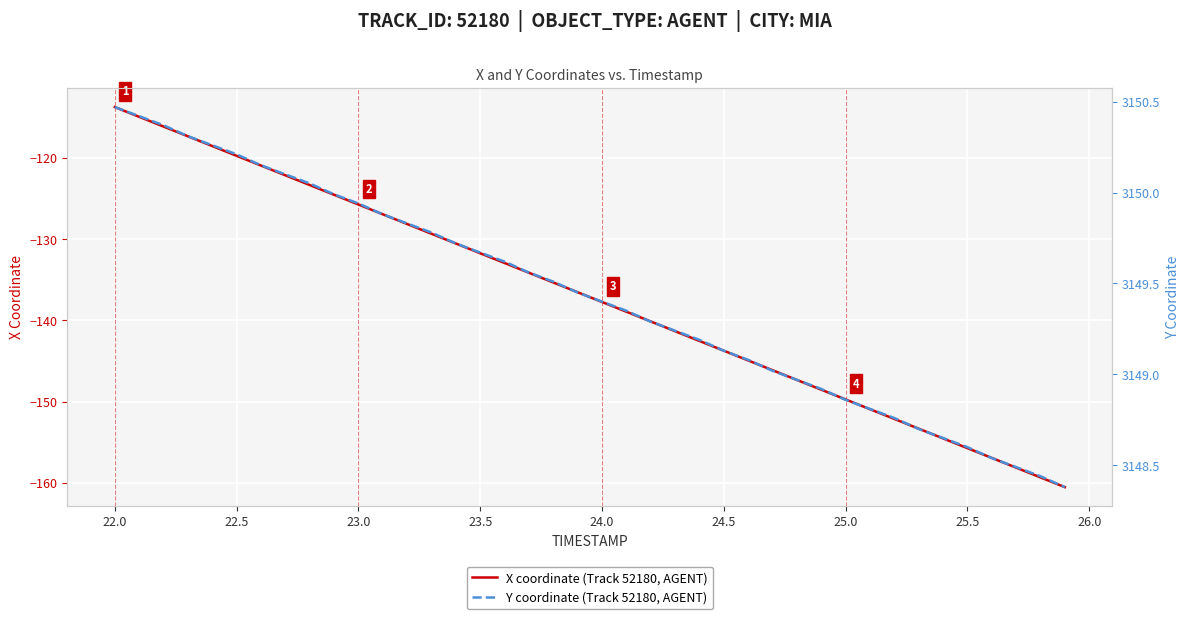

Where does the X coordinate (Track 52180, AGENT) series first go above -136?

22.0